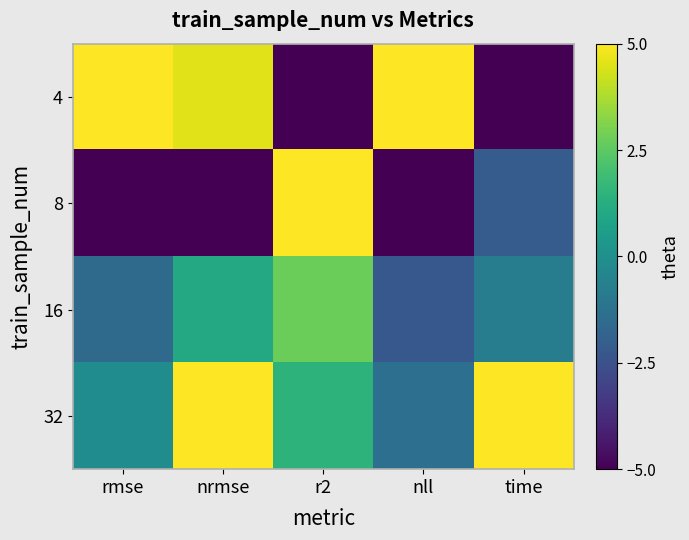

At which category is the sum across all series the highest?

nrmse